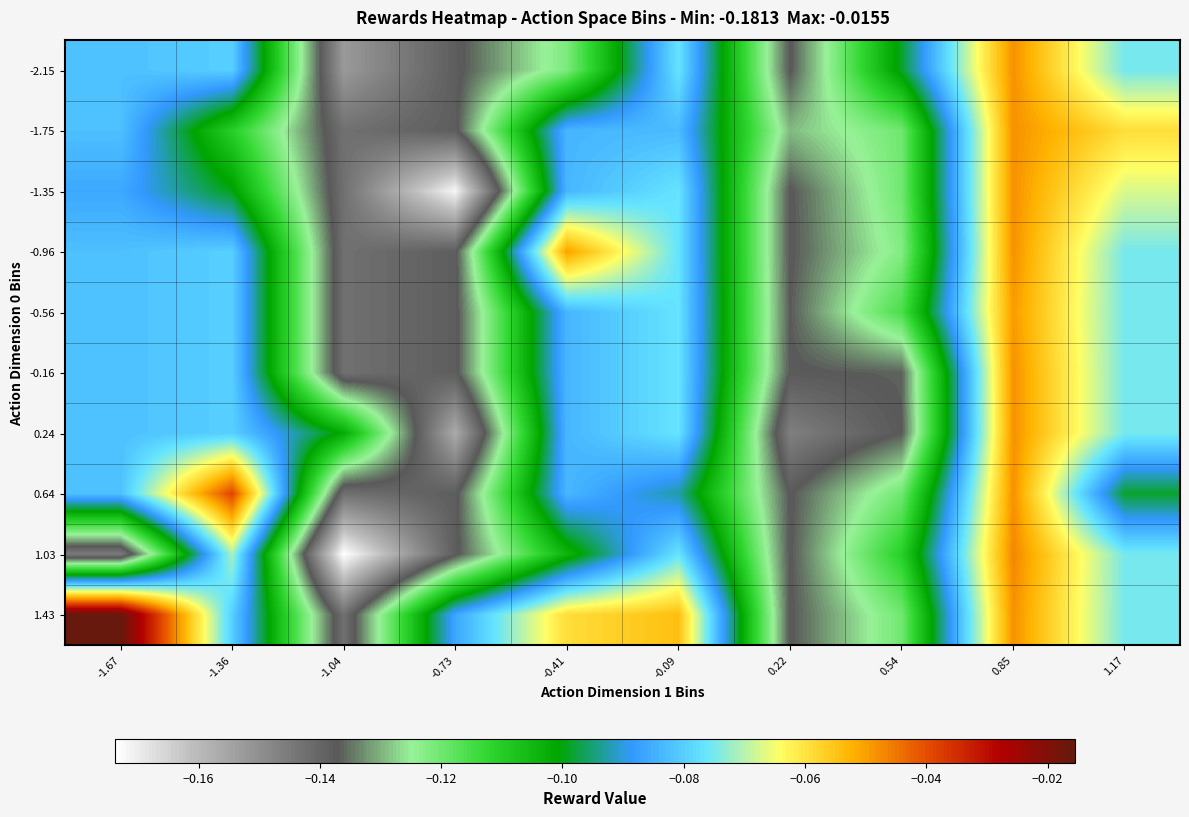

Reading left to right, what are all the values shown in this chart?

-2.15: -1.67=-0.1	-1.36=-0.1	-1.04=-0.2	-0.73=-0.1	-0.41=-0.1	-0.09=-0.1	0.22=-0.1	0.54=-0.1	0.85=-0.0	1.17=-0.1
-1.75: -1.67=-0.1	-1.36=-0.1	-1.04=-0.1	-0.73=-0.1	-0.41=-0.1	-0.09=-0.1	0.22=-0.1	0.54=-0.1	0.85=-0.0	1.17=-0.1
-1.35: -1.67=-0.1	-1.36=-0.1	-1.04=-0.1	-0.73=-0.2	-0.41=-0.1	-0.09=-0.1	0.22=-0.1	0.54=-0.1	0.85=-0.0	1.17=-0.1
-0.96: -1.67=-0.1	-1.36=-0.1	-1.04=-0.1	-0.73=-0.1	-0.41=-0.1	-0.09=-0.1	0.22=-0.1	0.54=-0.1	0.85=-0.0	1.17=-0.1
-0.56: -1.67=-0.1	-1.36=-0.1	-1.04=-0.1	-0.73=-0.1	-0.41=-0.1	-0.09=-0.1	0.22=-0.1	0.54=-0.1	0.85=-0.0	1.17=-0.1
-0.16: -1.67=-0.1	-1.36=-0.1	-1.04=-0.1	-0.73=-0.1	-0.41=-0.1	-0.09=-0.1	0.22=-0.1	0.54=-0.1	0.85=-0.0	1.17=-0.1
0.24: -1.67=-0.1	-1.36=-0.1	-1.04=-0.1	-0.73=-0.2	-0.41=-0.1	-0.09=-0.1	0.22=-0.1	0.54=-0.1	0.85=-0.0	1.17=-0.1
0.64: -1.67=-0.1	-1.36=-0.0	-1.04=-0.1	-0.73=-0.1	-0.41=-0.1	-0.09=-0.1	0.22=-0.1	0.54=-0.1	0.85=-0.0	1.17=-0.1
1.03: -1.67=-0.1	-1.36=-0.1	-1.04=-0.2	-0.73=-0.1	-0.41=-0.1	-0.09=-0.1	0.22=-0.1	0.54=-0.1	0.85=-0.0	1.17=-0.1
1.43: -1.67=-0.0	-1.36=-0.1	-1.04=-0.1	-0.73=-0.1	-0.41=-0.1	-0.09=-0.1	0.22=-0.1	0.54=-0.1	0.85=-0.0	1.17=-0.1